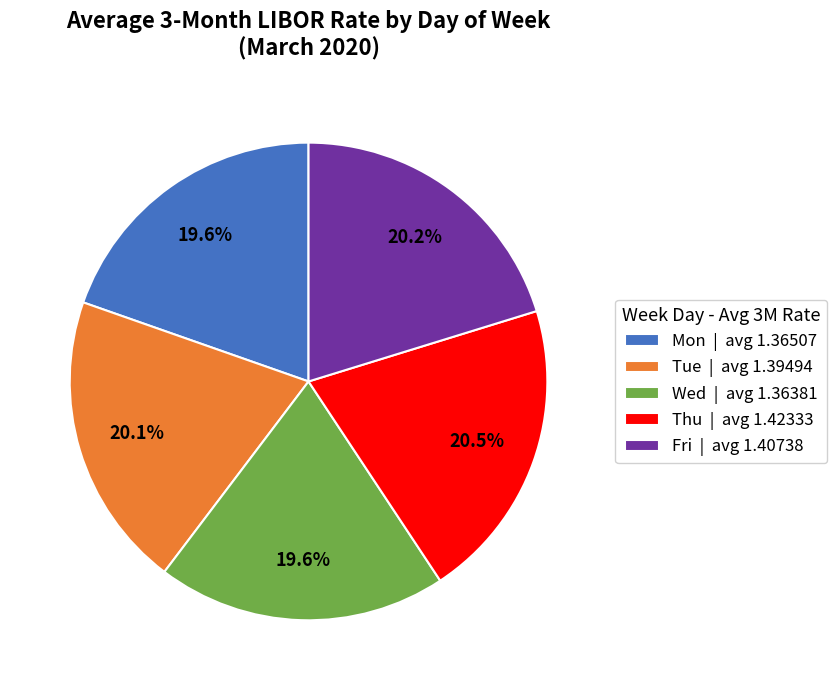

Does Tue | avg 1.39494 represent more than half of the total?

No